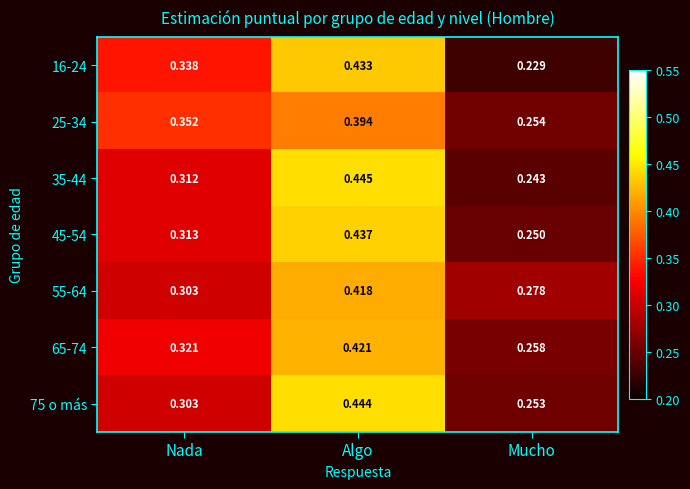

Rank the categories by 55-64 value from lowest to highest.

Mucho, Nada, Algo